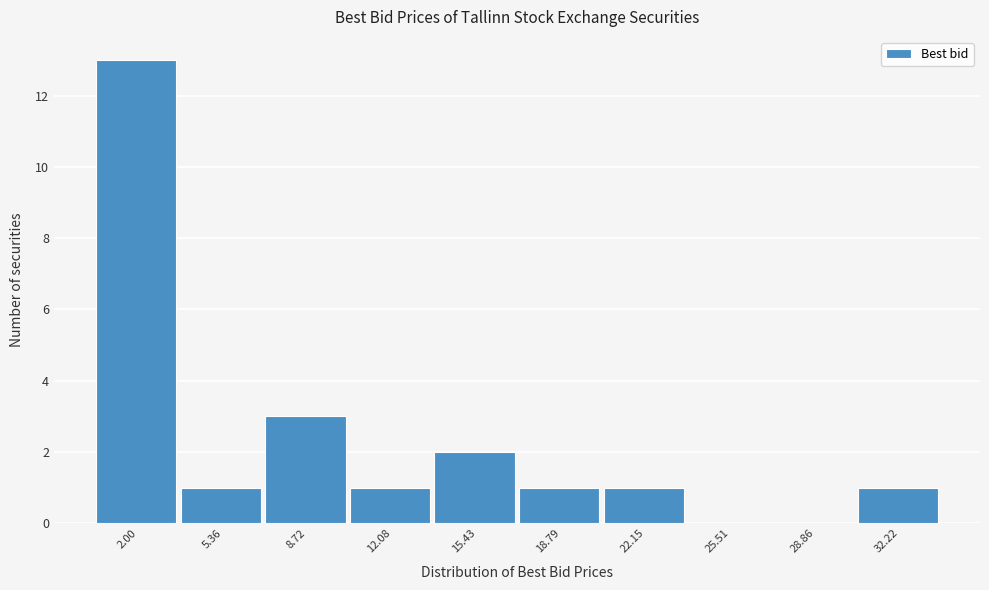

Reading left to right, list every bar in this chart as the range it spans on the x-axis followed by its height. Neither the bar edges nor the heights are printed on the chart, so give them approximately, as read against the axes.

0.5 to 3.5: 13
3.5 to 7.0: 1
7.0 to 10.5: 3
10.5 to 14.0: 1
14.0 to 17.0: 2
17.0 to 20.5: 1
20.5 to 24.0: 1
24.0 to 27.0: 0
27.0 to 30.5: 0
30.5 to 34.0: 1